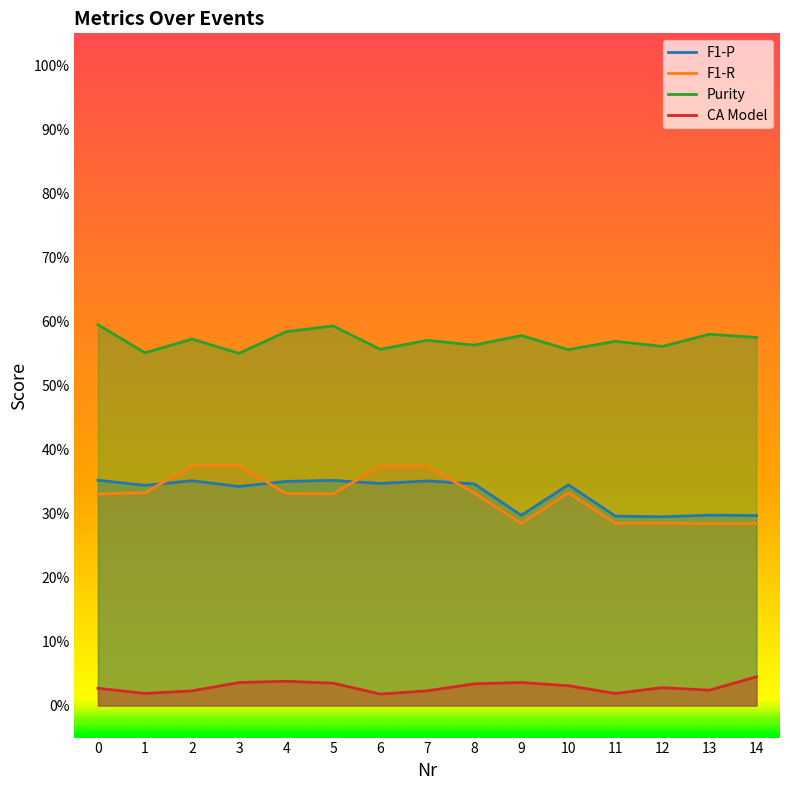

How many interior local peaks does the Purity series have?

6